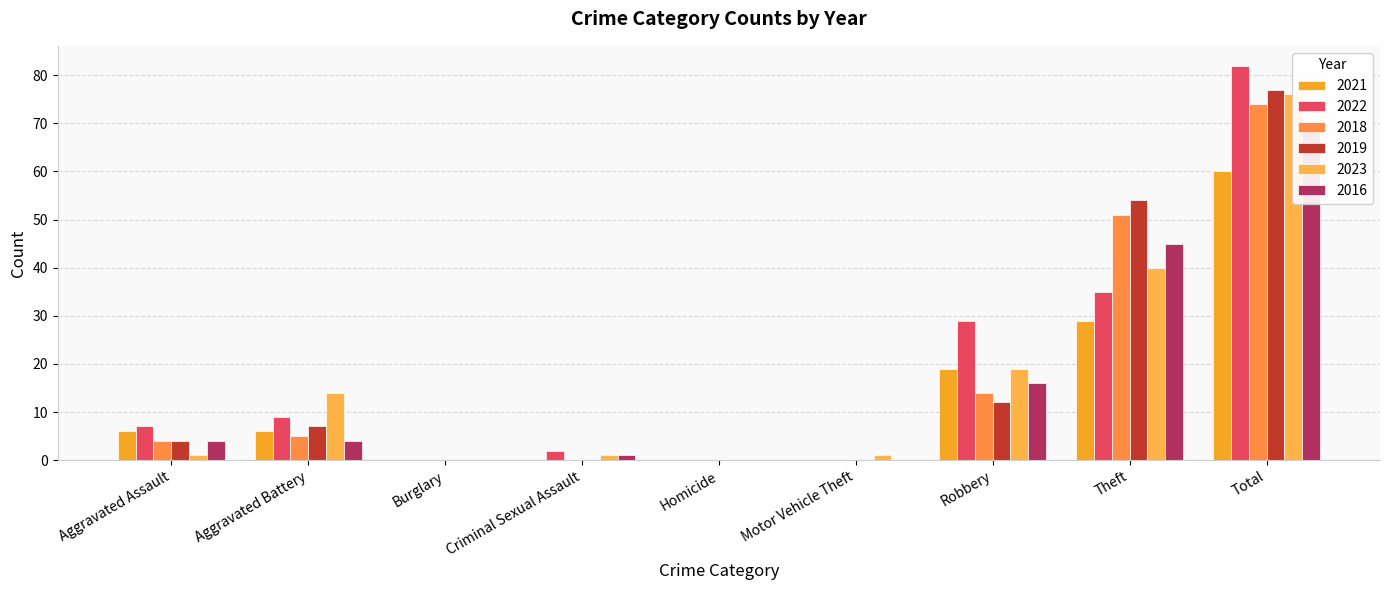

Where is 2021 nearest to the value 30?

Theft